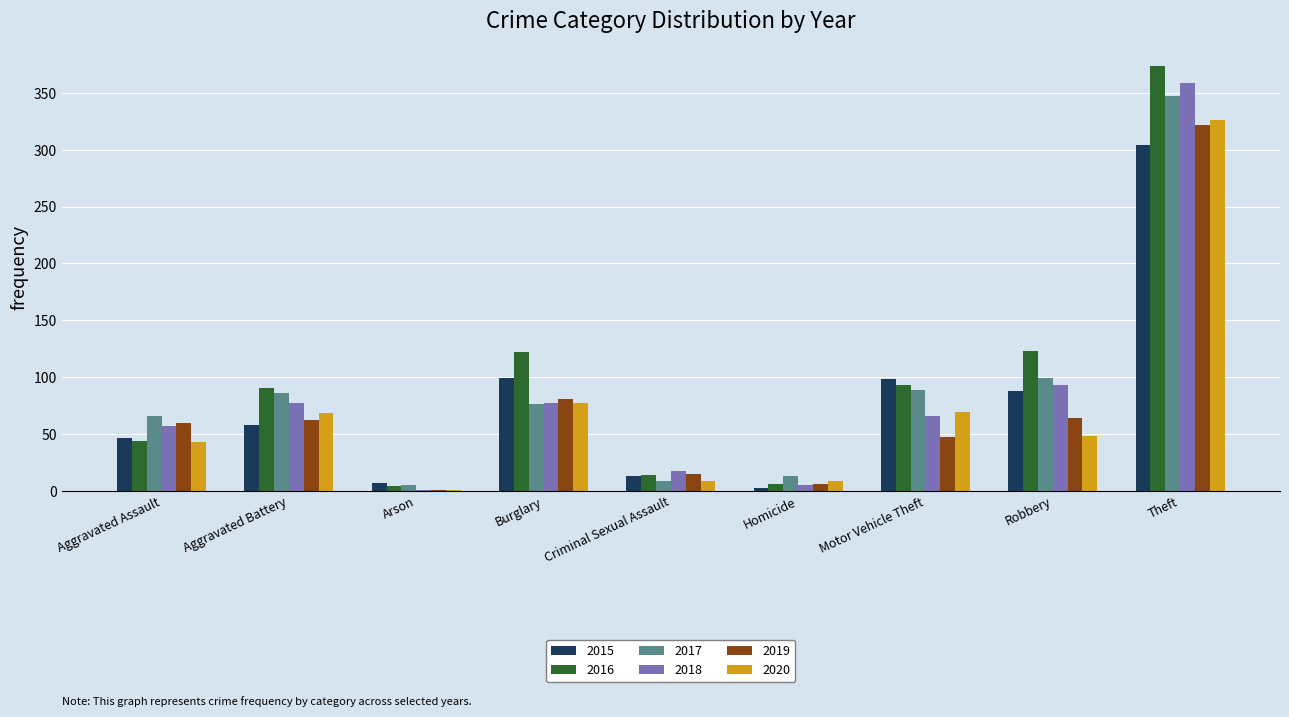

Which category has the highest value across all series?

Theft